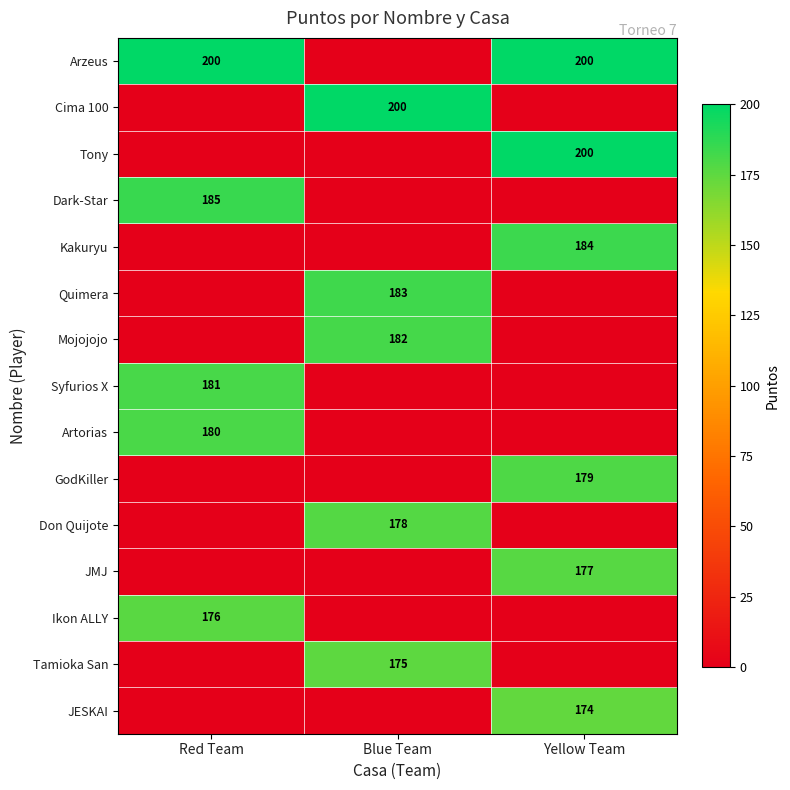

What is the maximum value shown in the chart?

200